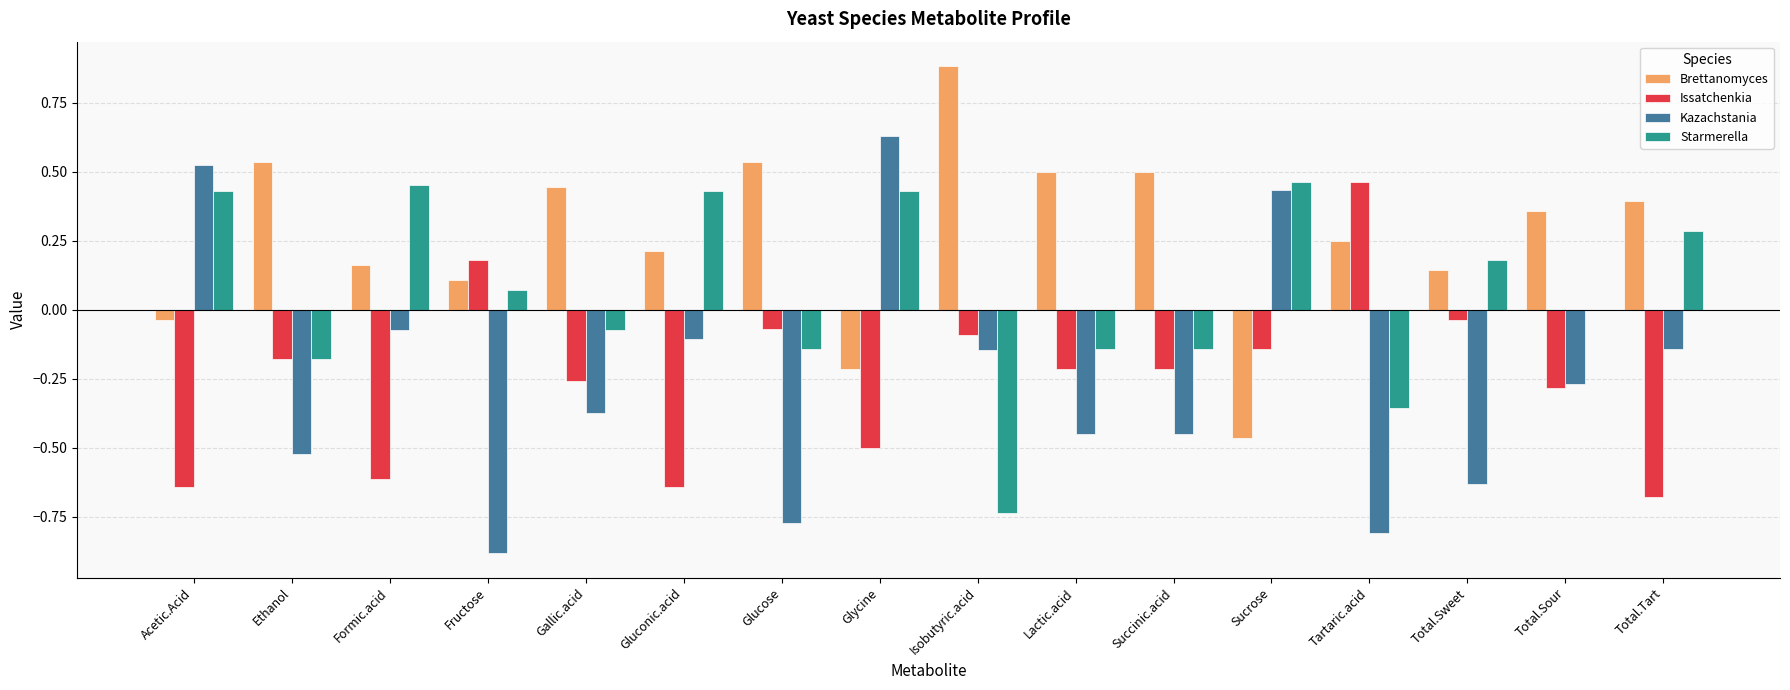

At which category does the chart reach its peak across all series?

Isobutyric.acid